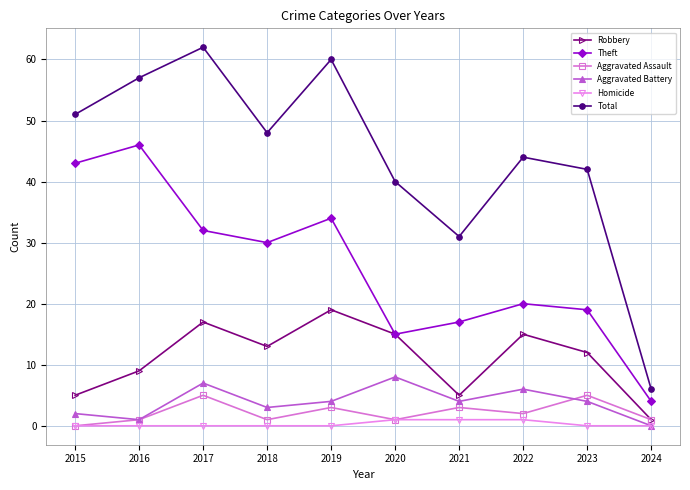

At which label is Robbery closest to 10?

2016